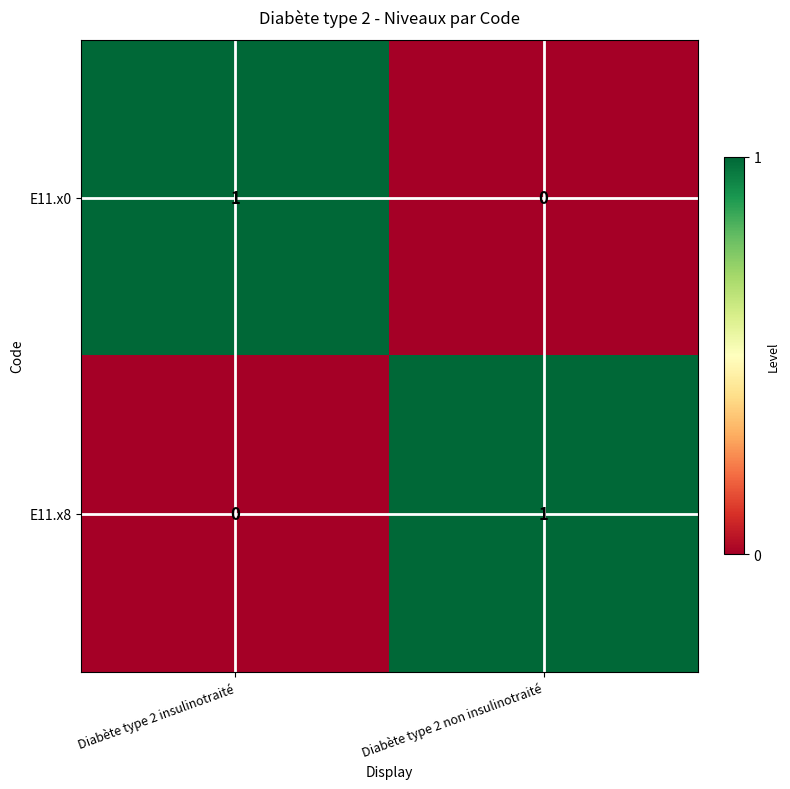

Count the number of categories in the chart.

2